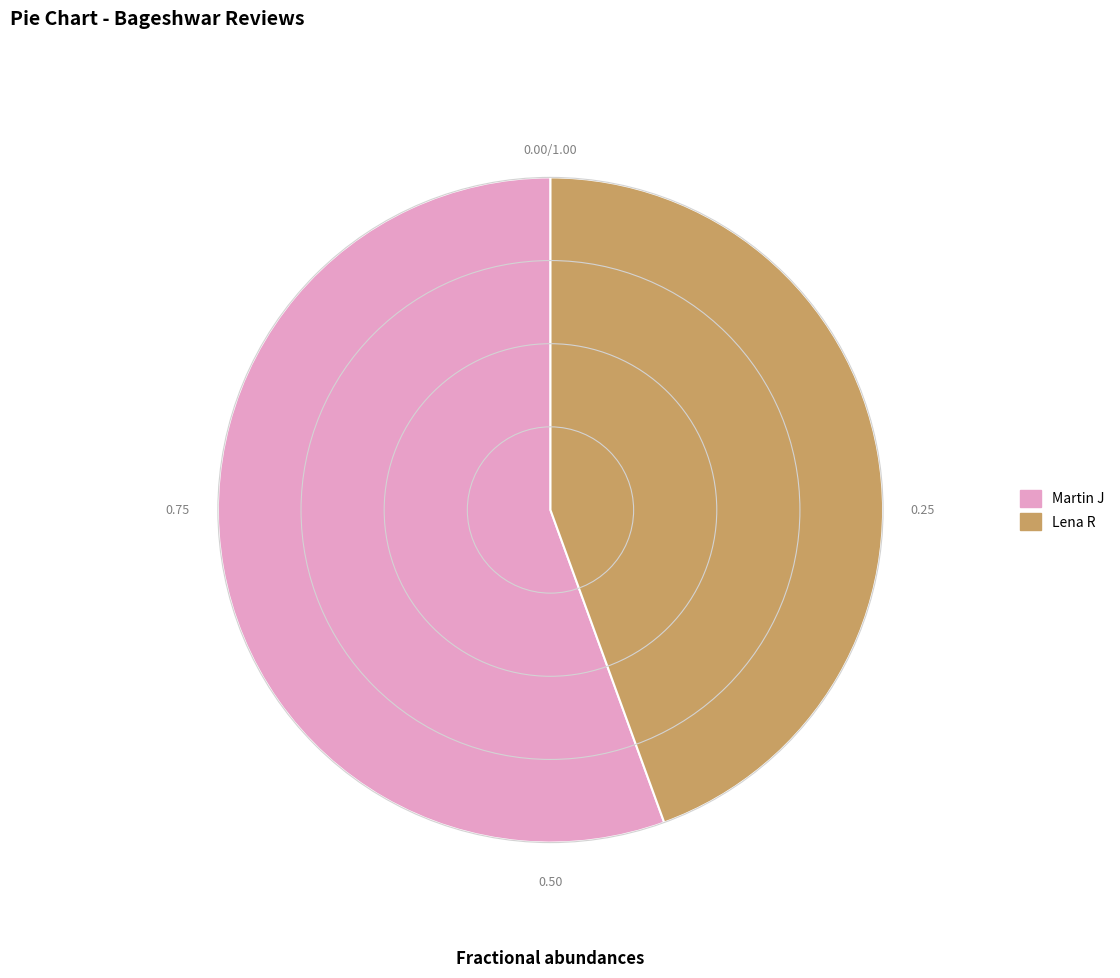

Which has a higher value, Lena R or Martin J?

Martin J